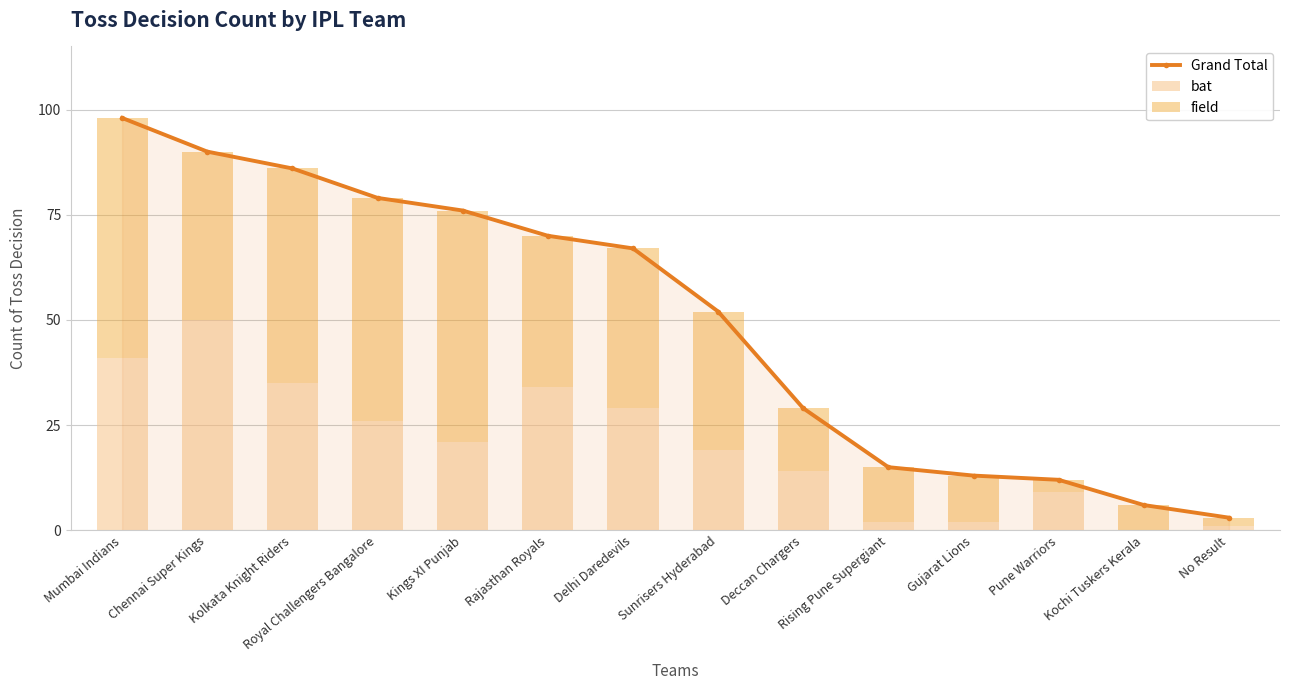

True or false: bat has a value of 1 at Rising Pune Supergiant.

False